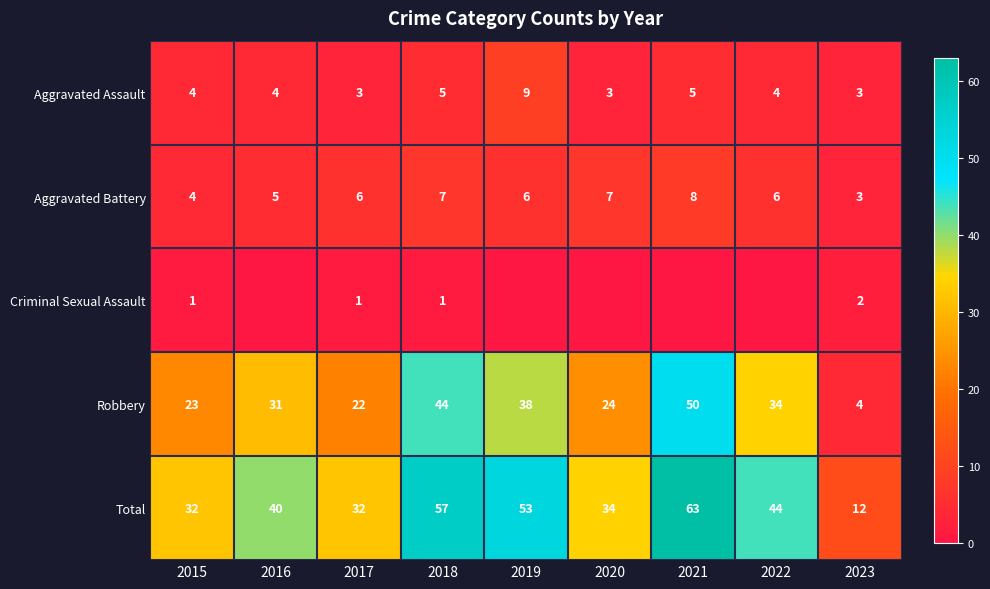

What is the highest value of the Aggravated Assault series?

9